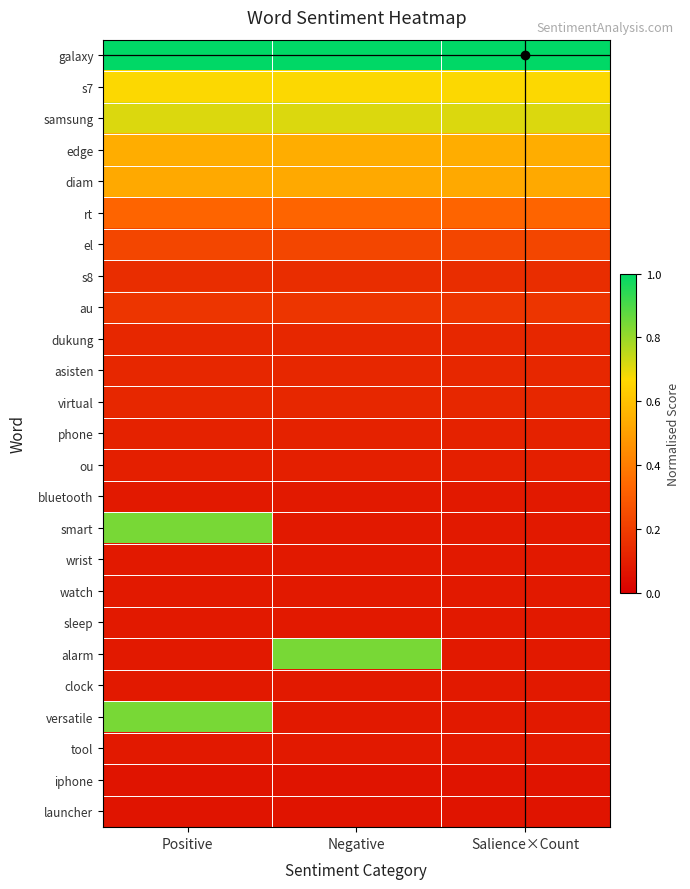

Which has a higher value, Salience×Count or Positive?

Salience×Count